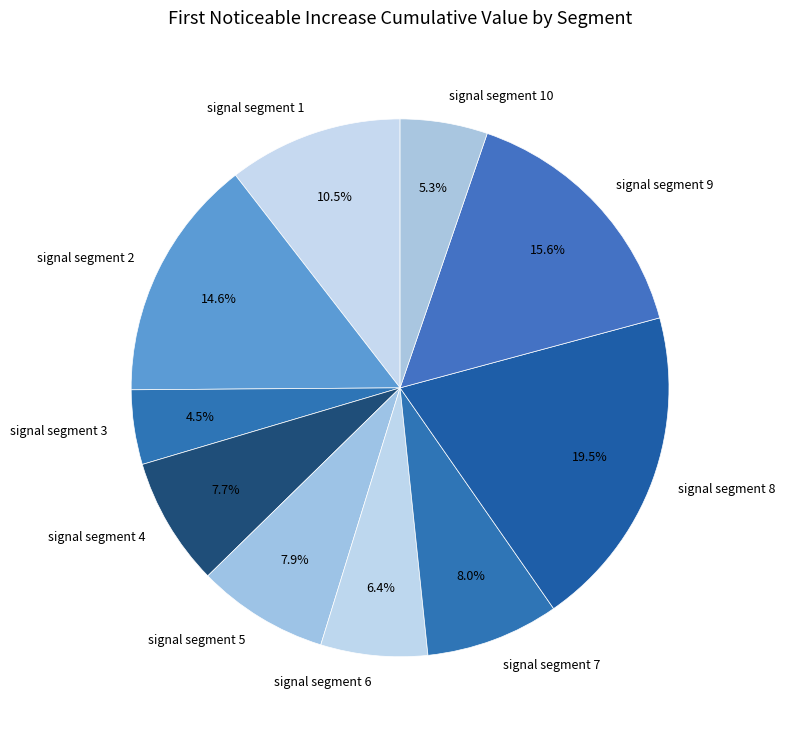

Does signal segment 7 account for over 50% of the chart?

No